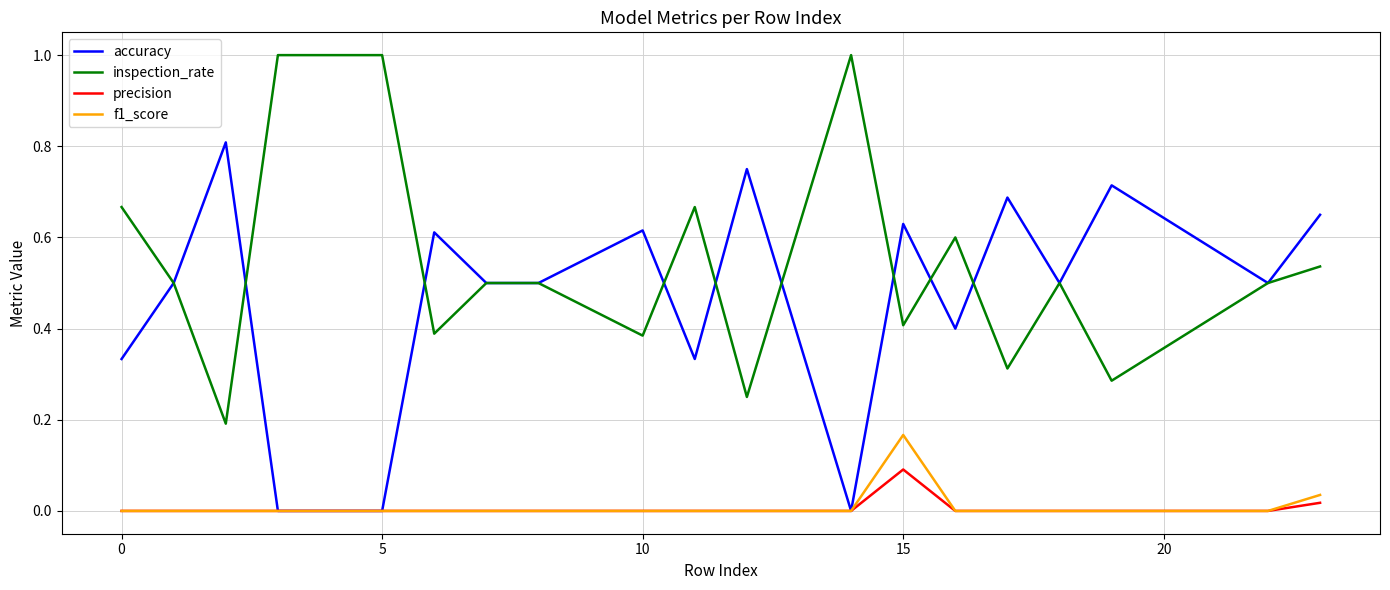

List the series in order of their peak value, lowest first.

precision, f1_score, accuracy, inspection_rate